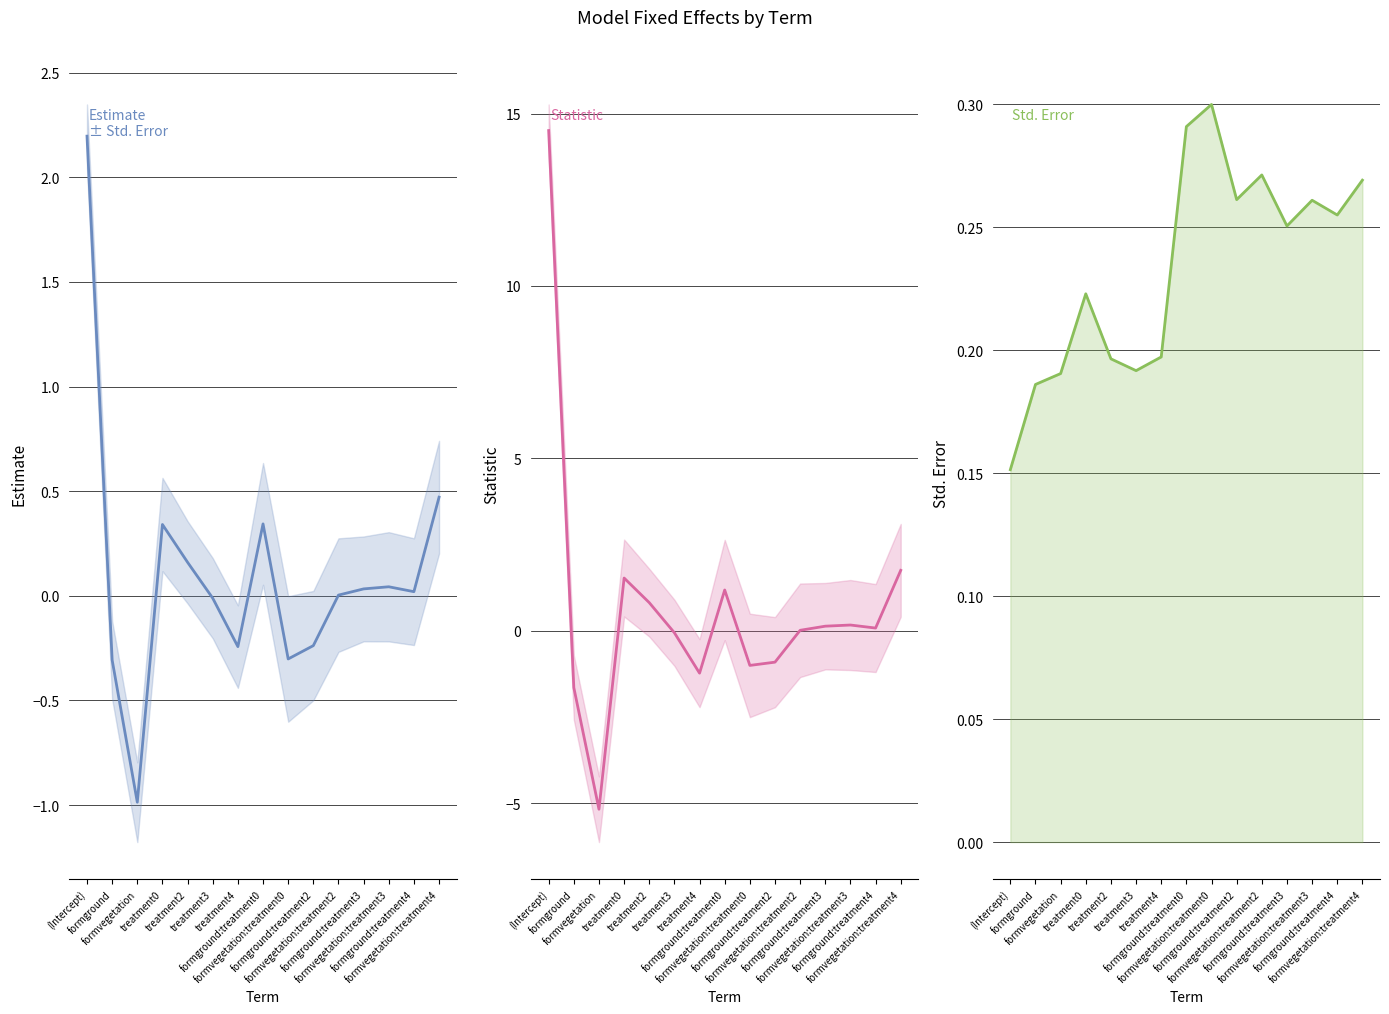

Reading left to right, extract all data points from this chart.

estimate: 2.2	-0.3	-1.0	0.3	0.2	-0.0	-0.2	0.3	-0.3	-0.2	0.0	0.0	0.0	0.0	0.5
statistic: 14.5	-1.6	-5.2	1.5	0.8	-0.1	-1.2	1.2	-1.0	-0.9	0.0	0.1	0.2	0.1	1.8
std.error: 0.2	0.2	0.2	0.2	0.2	0.2	0.2	0.3	0.3	0.3	0.3	0.3	0.3	0.3	0.3